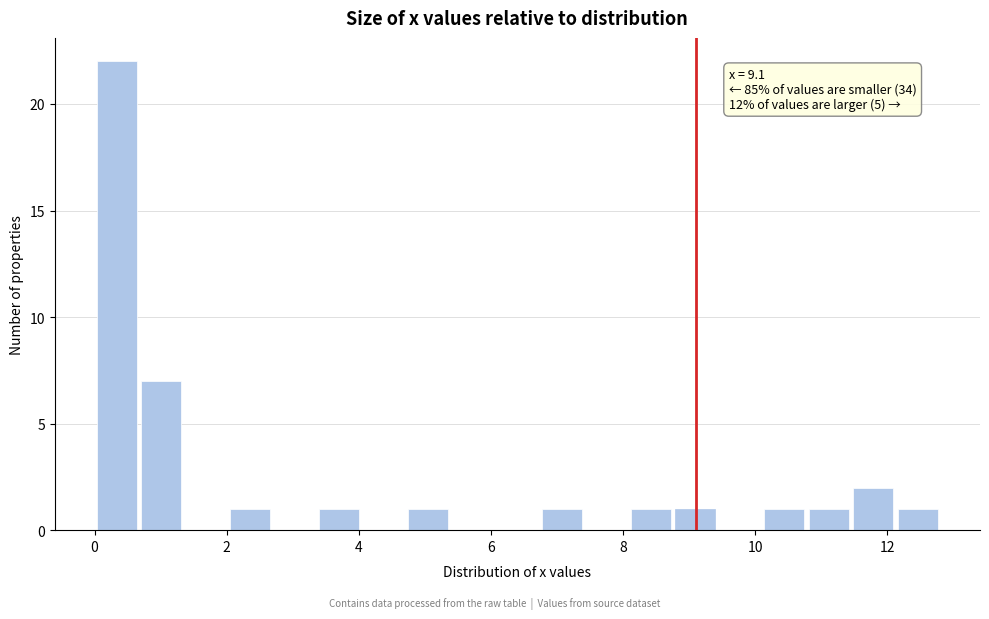

Around what value on the x-axis is the tallest bar? Give the approximate position of its centre, as read against the axis.

0.4